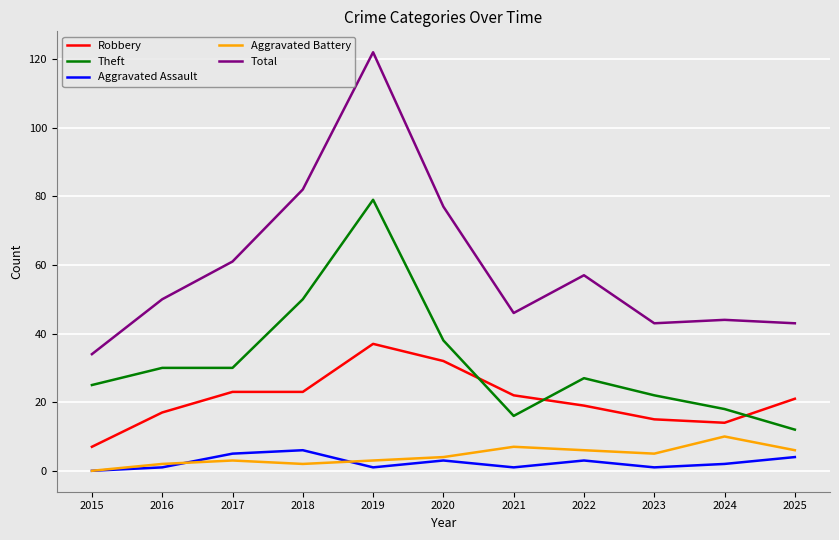

What is the sum of the Aggravated Battery values at 2020 and 2021?

11